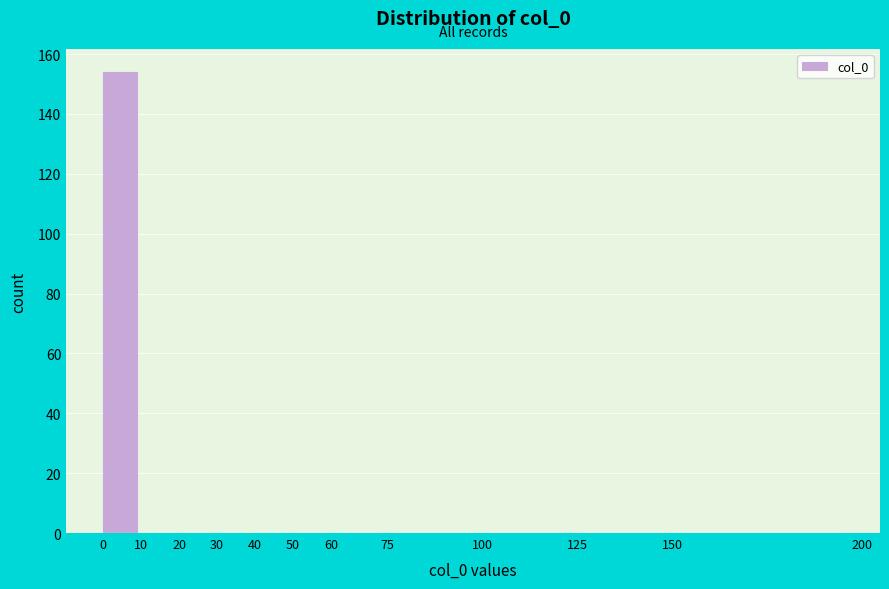

Over which range of the x-axis is the bar tallest?

0 to 10